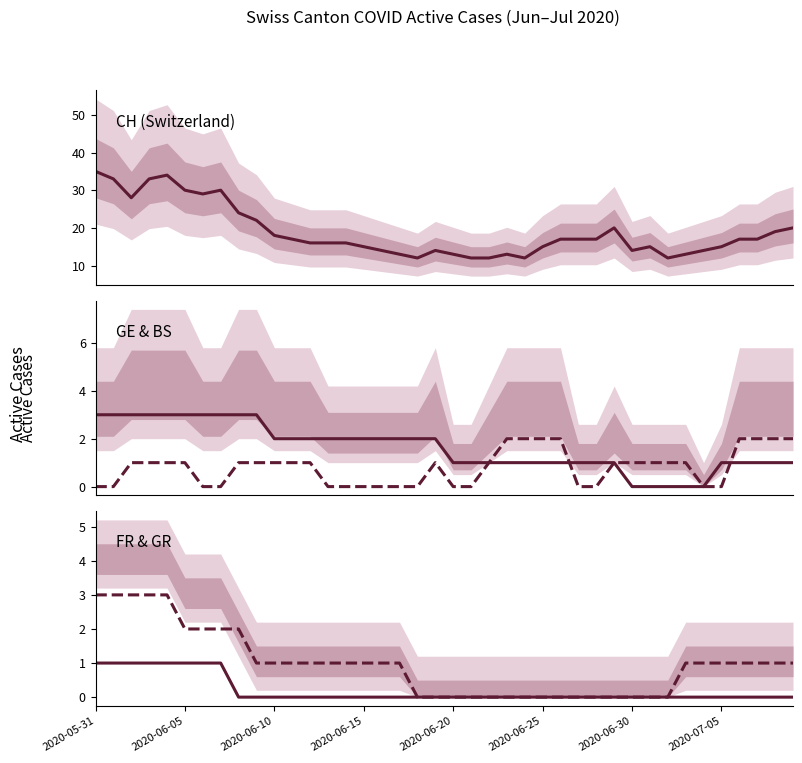

True or false: CH and FR intersect in this chart.

False